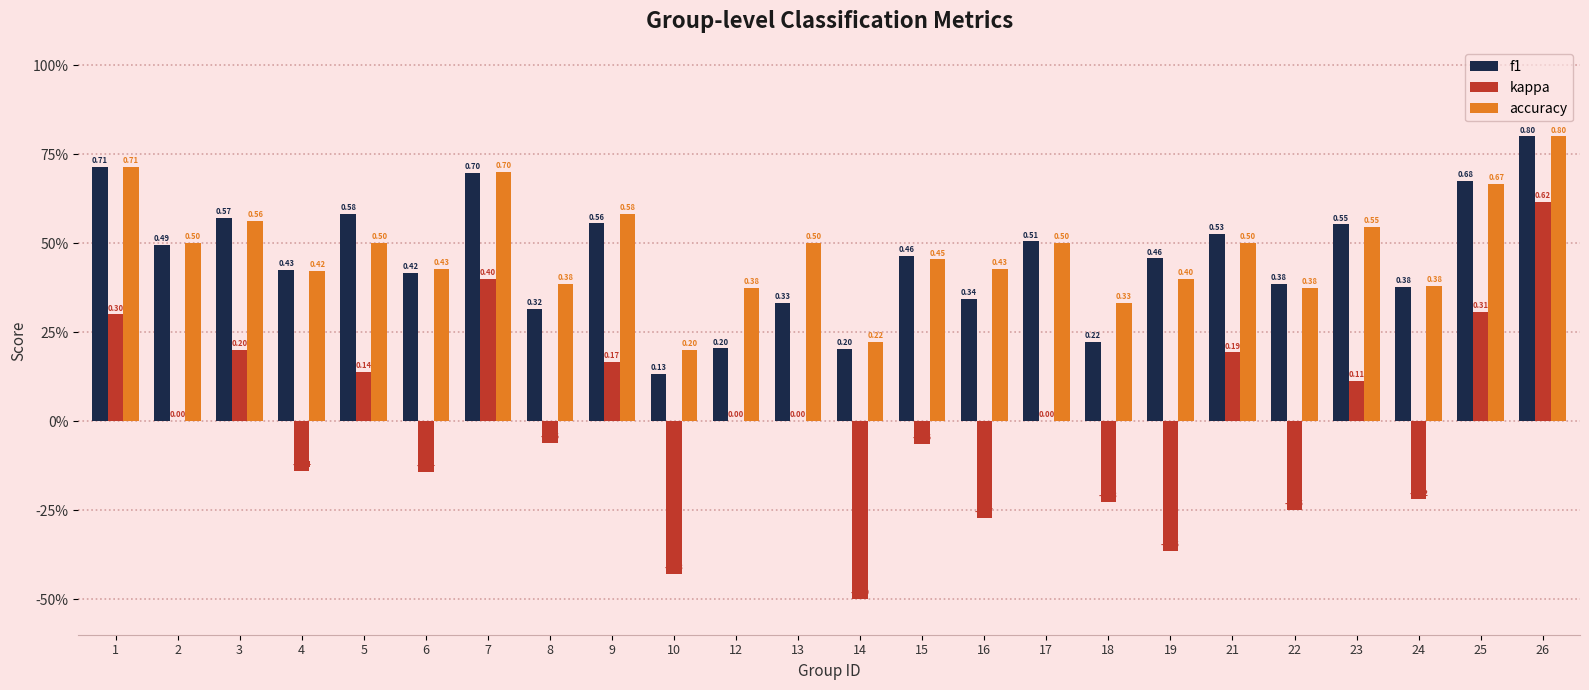

What are all the series names shown in the legend?

f1, kappa, accuracy